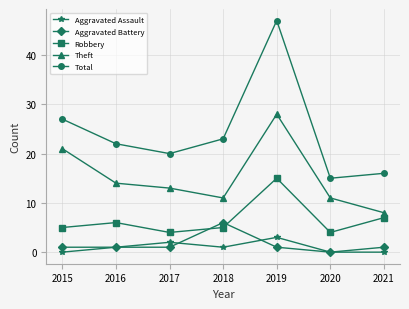

Does the chart display data point markers on the line(s)?

Yes